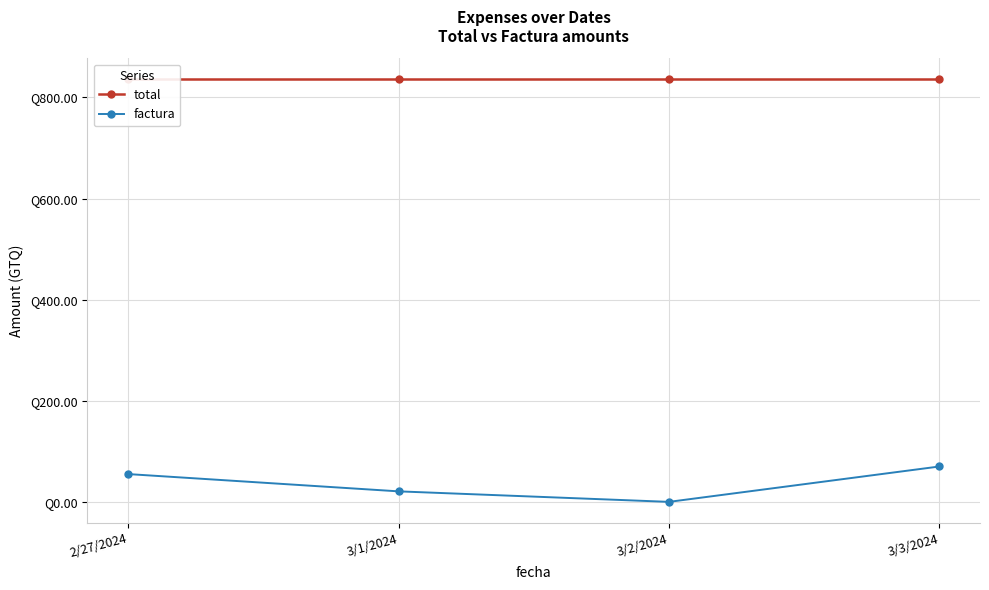

What is the value of the factura point at the 1st from the left?

55.0